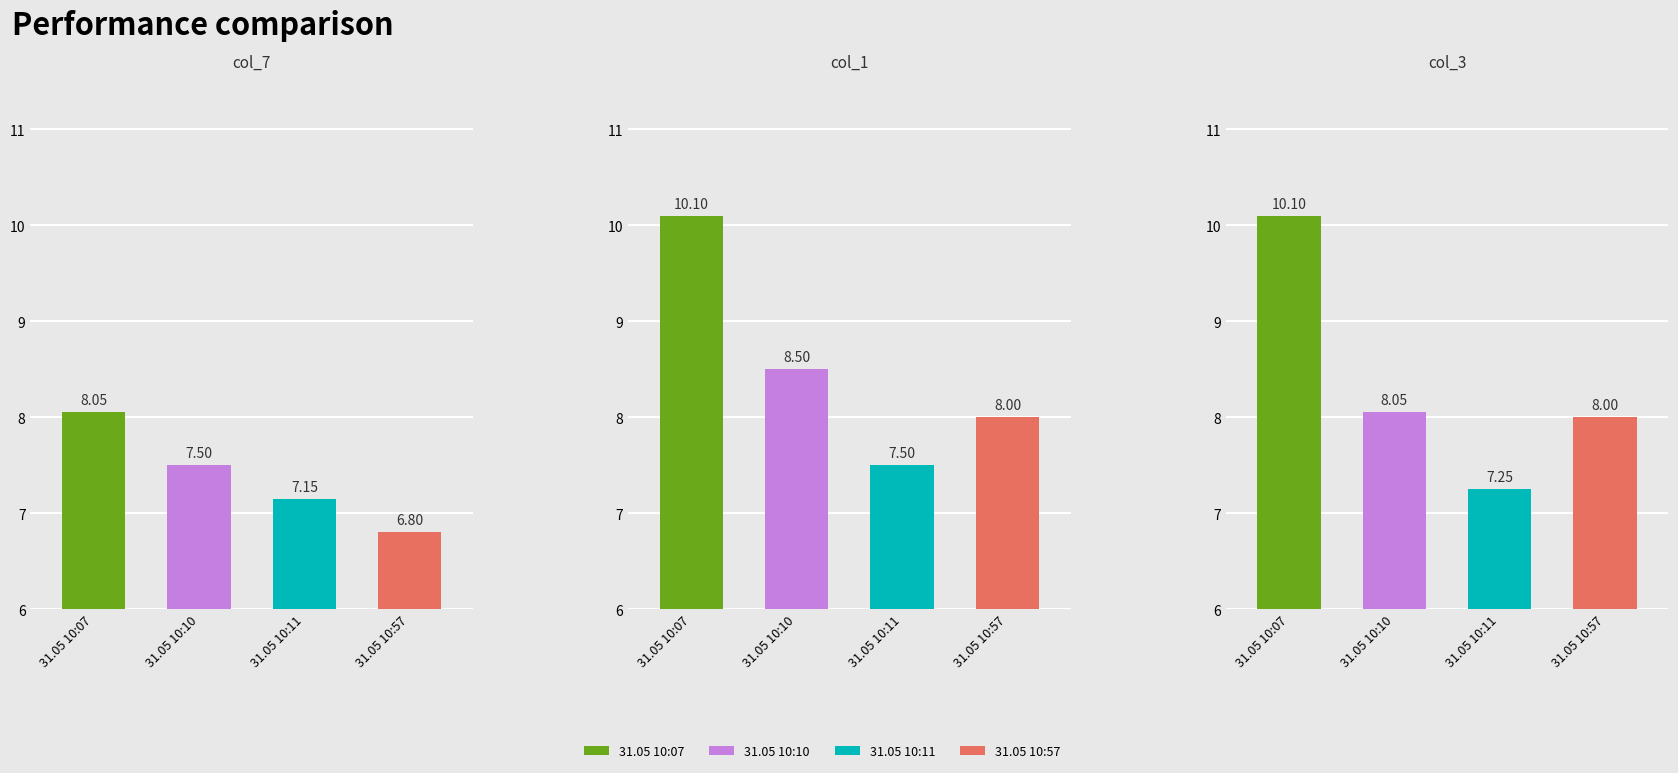

Which category has the highest value across all series?

31.05 10:07